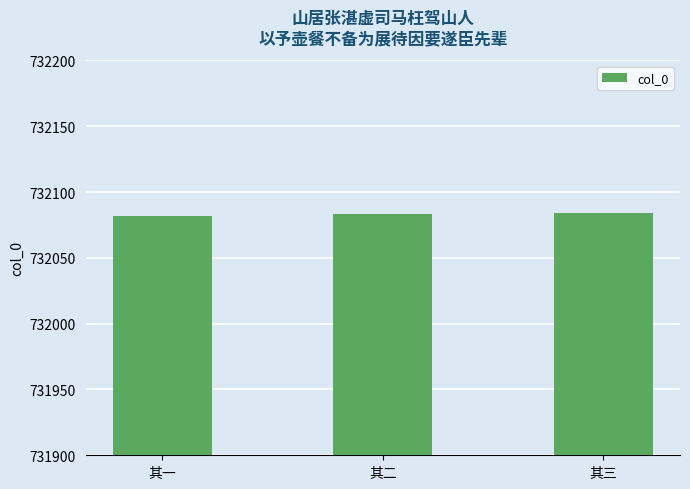

Read the value at 其一.

732082